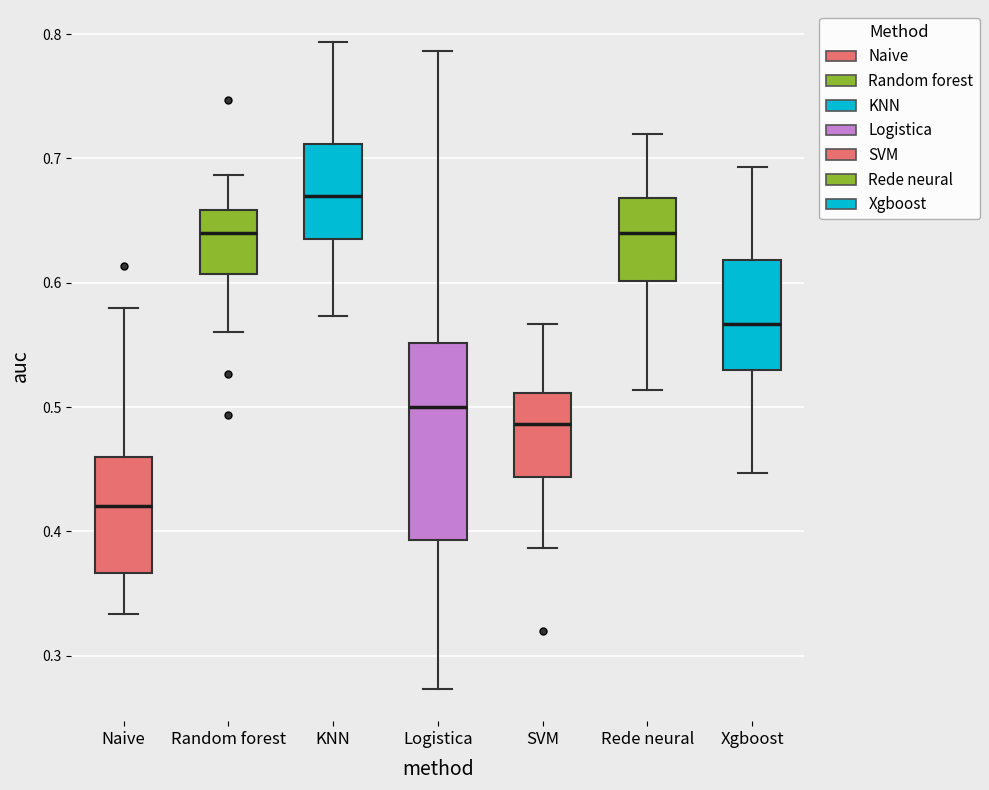

Reading left to right, read every box against the y-axis: the position of its median line, the range the box covers, and the ends of its whiskers. The values are not printed on the chart, so give them approximately, as read against the axis.

Naive: median 0.42, box 0.37 to 0.46, whiskers 0.33 to 0.58
Random forest: median 0.64, box 0.61 to 0.66, whiskers 0.56 to 0.69
KNN: median 0.67, box 0.64 to 0.71, whiskers 0.57 to 0.79
Logistica: median 0.50, box 0.39 to 0.55, whiskers 0.27 to 0.79
SVM: median 0.49, box 0.44 to 0.51, whiskers 0.39 to 0.57
Rede neural: median 0.64, box 0.60 to 0.67, whiskers 0.51 to 0.72
Xgboost: median 0.57, box 0.53 to 0.62, whiskers 0.45 to 0.69